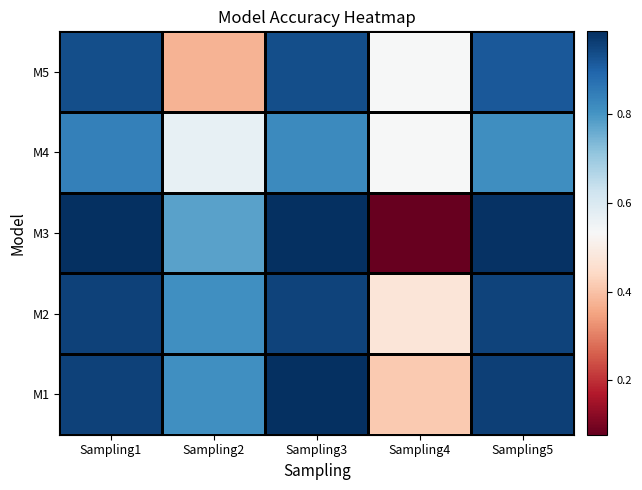

Which has a higher value, Sampling2 or Sampling4?

Sampling2